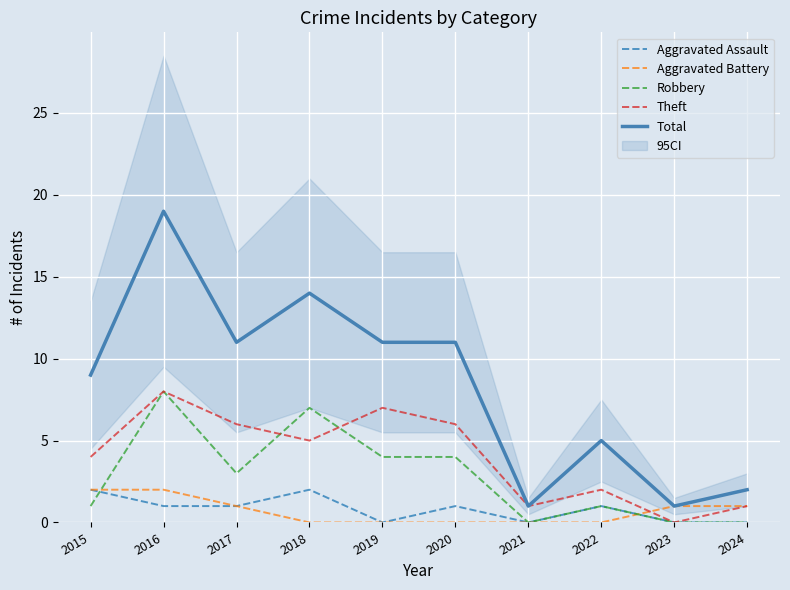

How many values in the Aggravated Battery series are below 1?

5